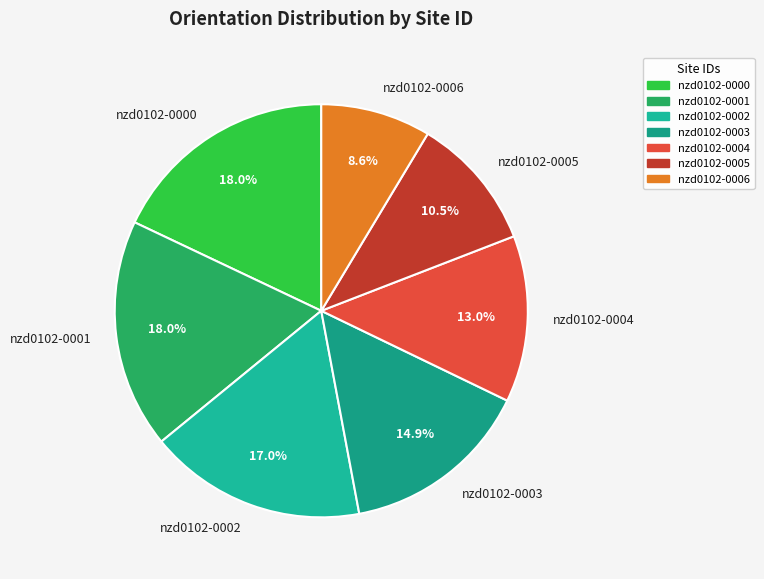

Is nzd0102-0004 the majority of the pie?

No